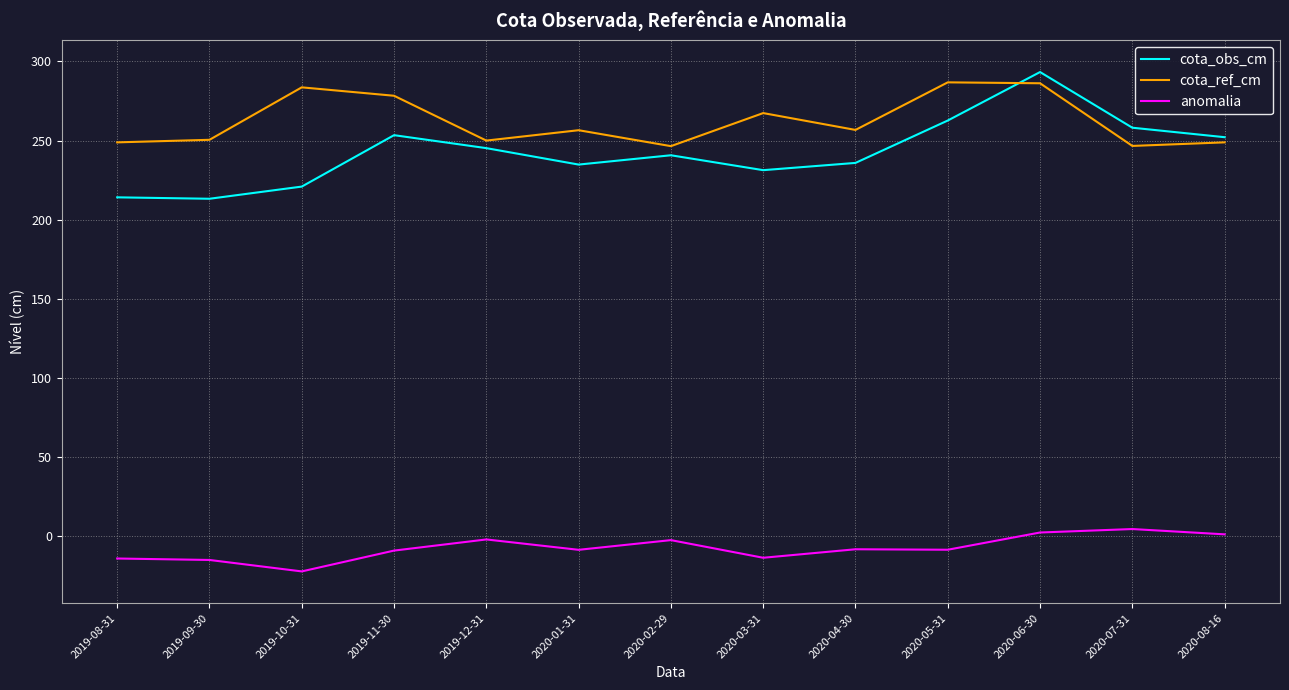

At which category is the sum across all series the highest?

2020-06-30